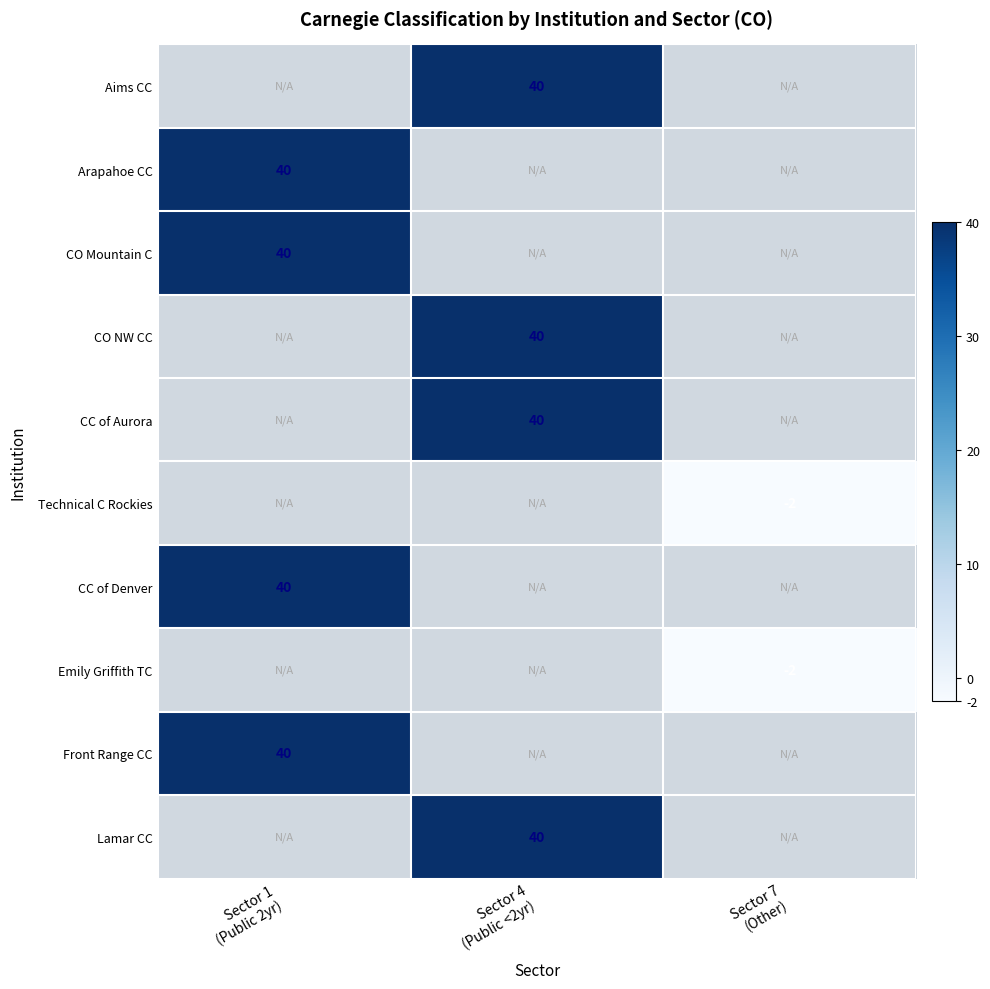

How many distinct data groups are displayed?

10